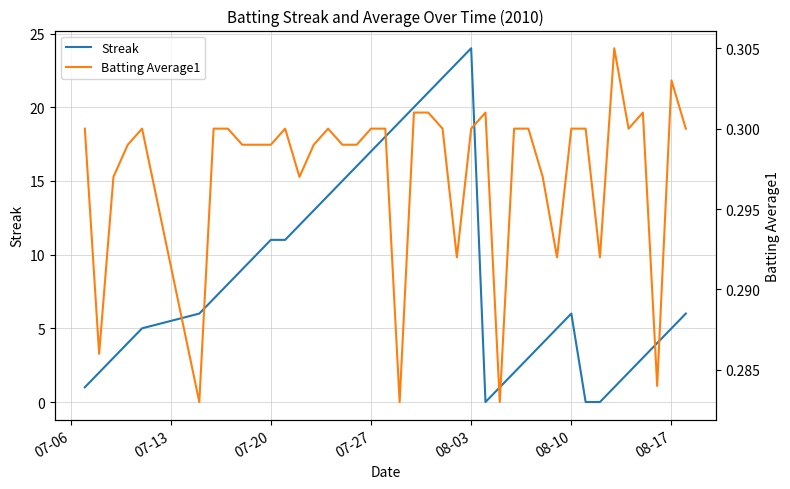

Which category has the highest value in the Streak series?

08-03